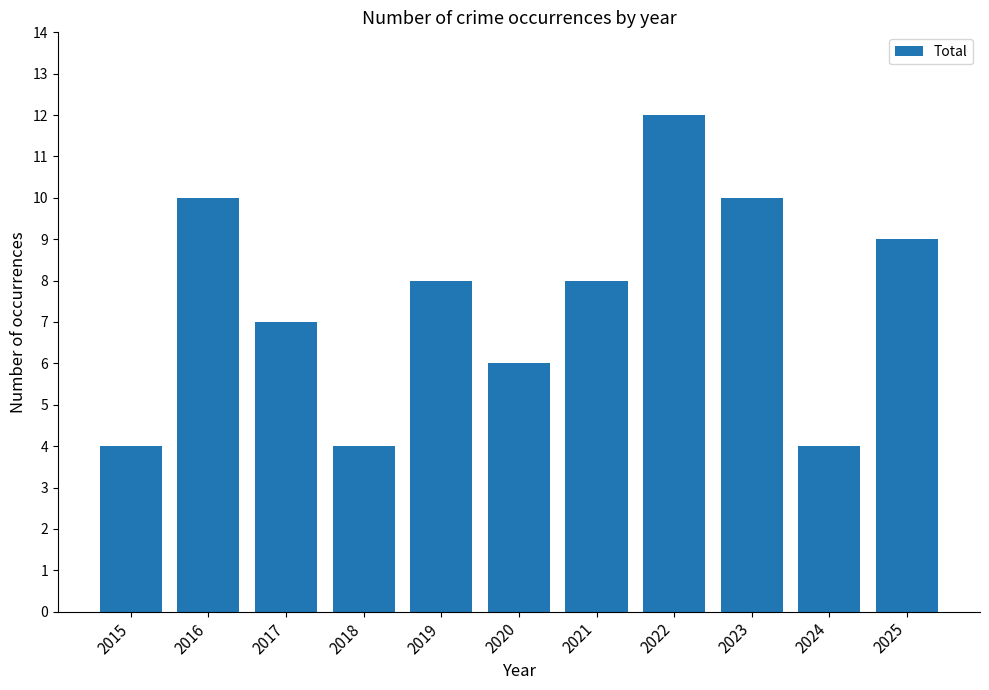

Reading left to right, what are all the values shown in this chart?

4	10	7	4	8	6	8	12	10	4	9